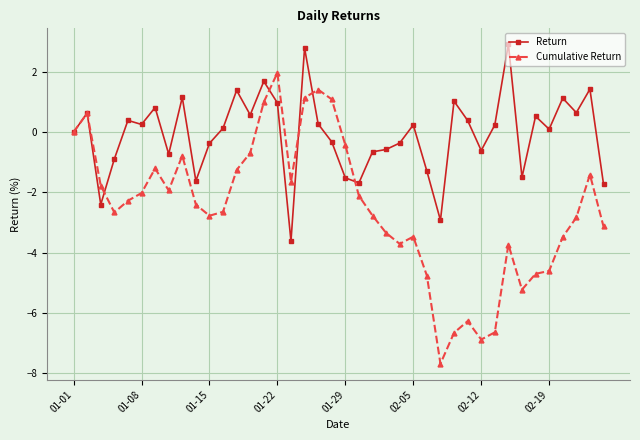

What is the highest value of the Cumulative Return series?

2.0